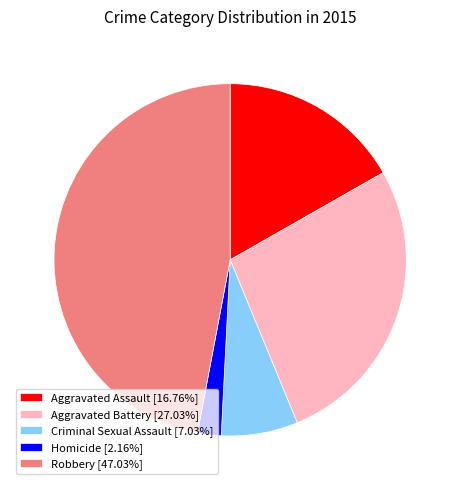

What is the ratio of the value at Aggravated Assault [16.76%] to the value at Aggravated Battery [27.03%]?

0.6